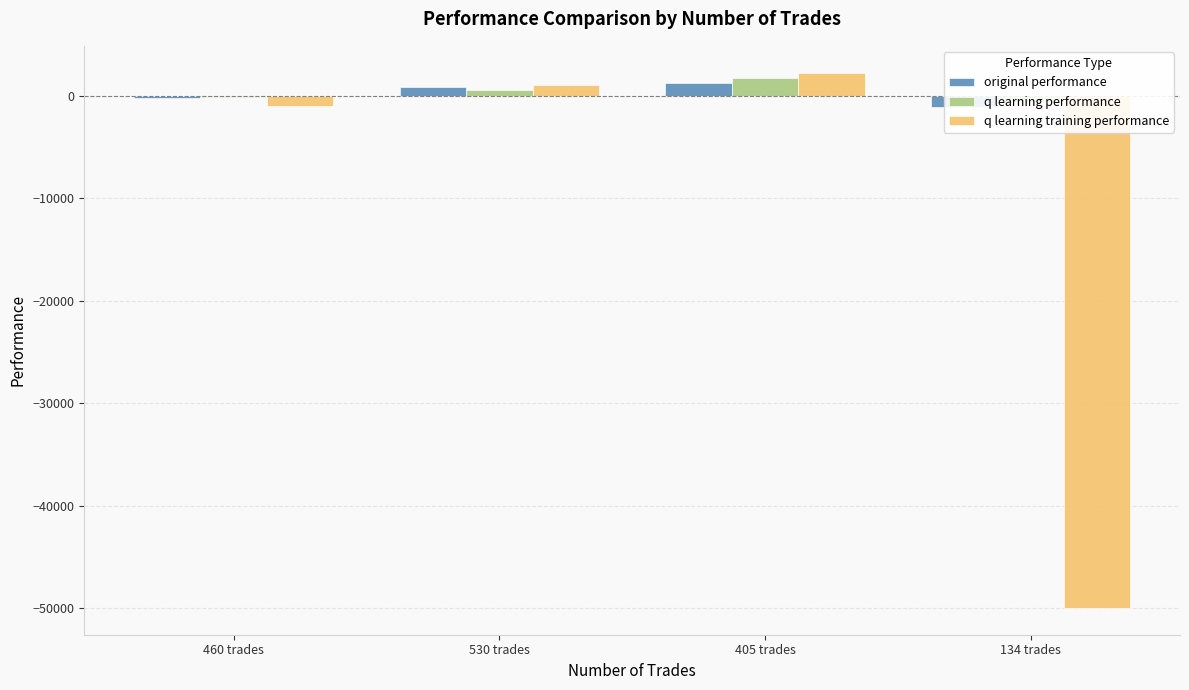

How many categories are shown in the chart?

4